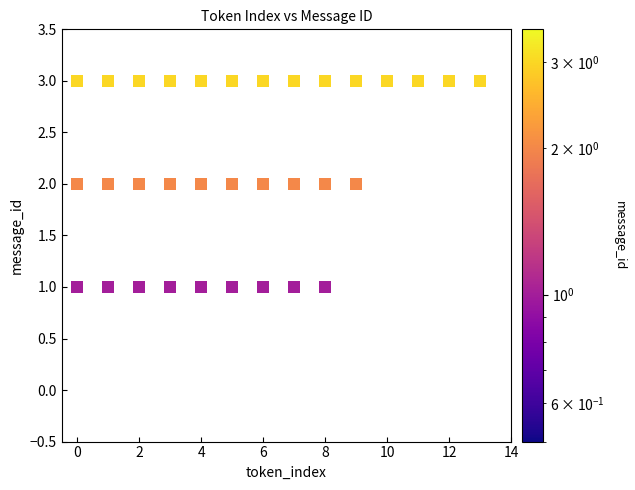

What is the range of Y values (max minus min)?

3